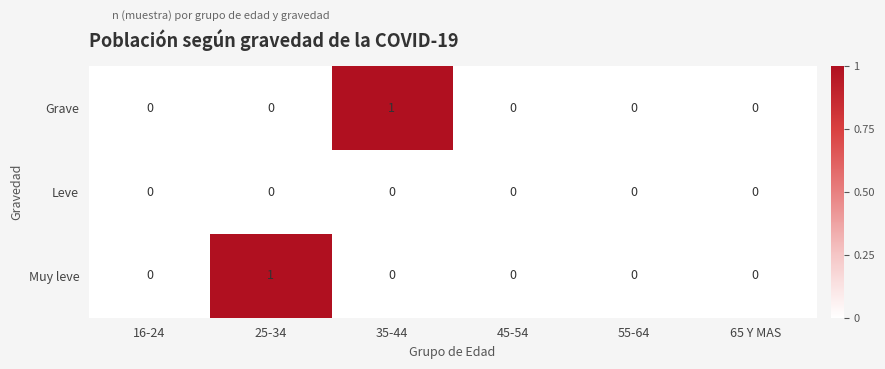

The Grave series shows 1 at 35-44. True or false?

True